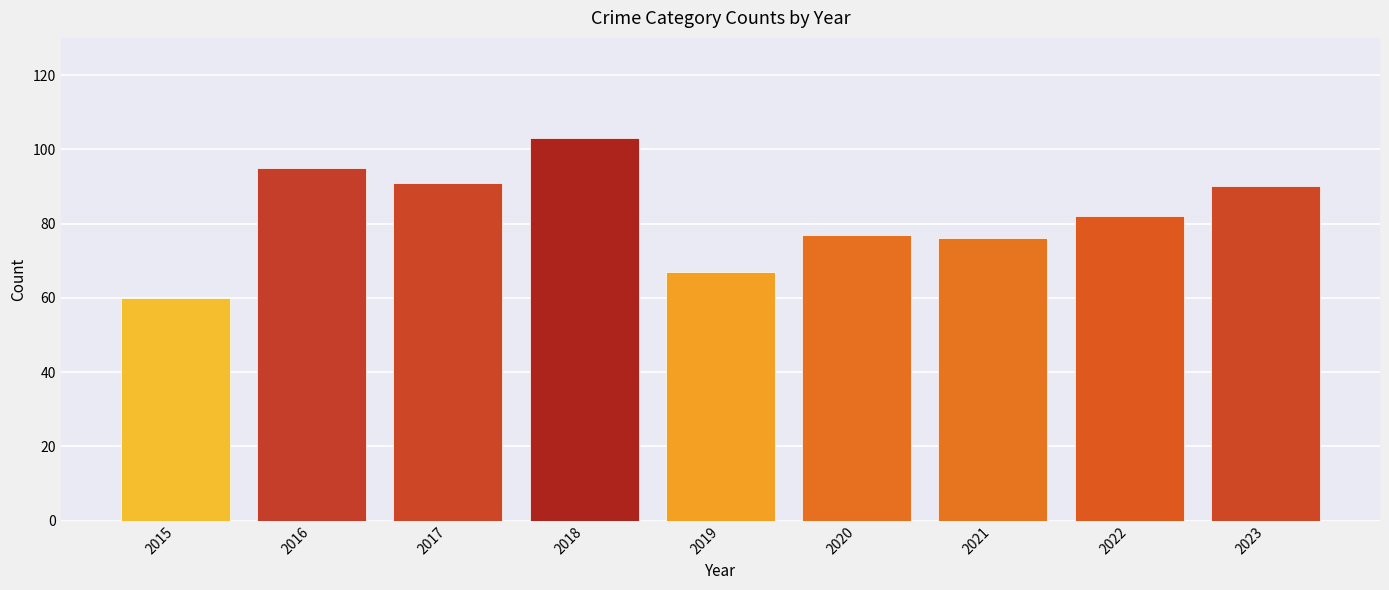

What is the value of the 3rd bar from the left?

91